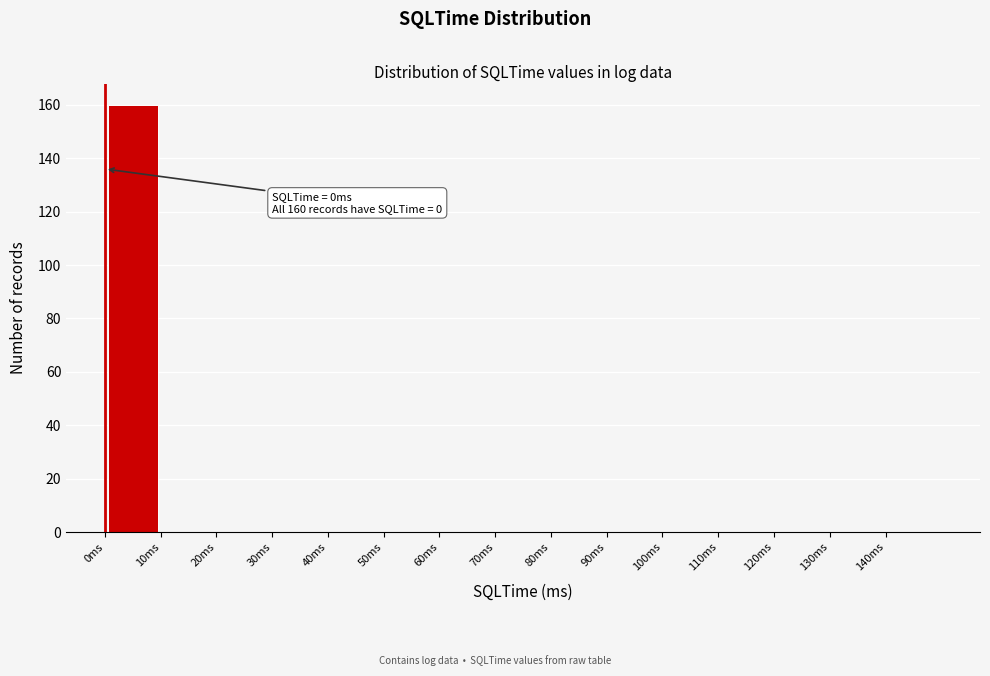

Over which range of the x-axis is the bar tallest?

0 to 10